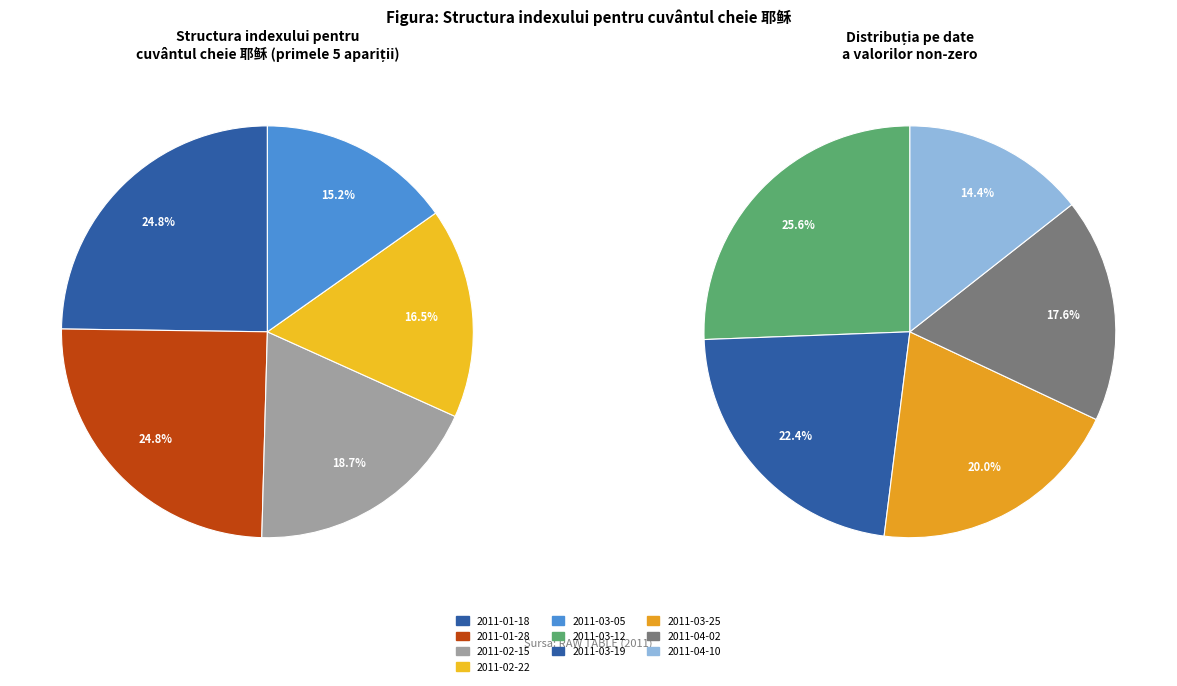

To the nearest percent, what is the difference between the largest and smallest slice percentages?

11%